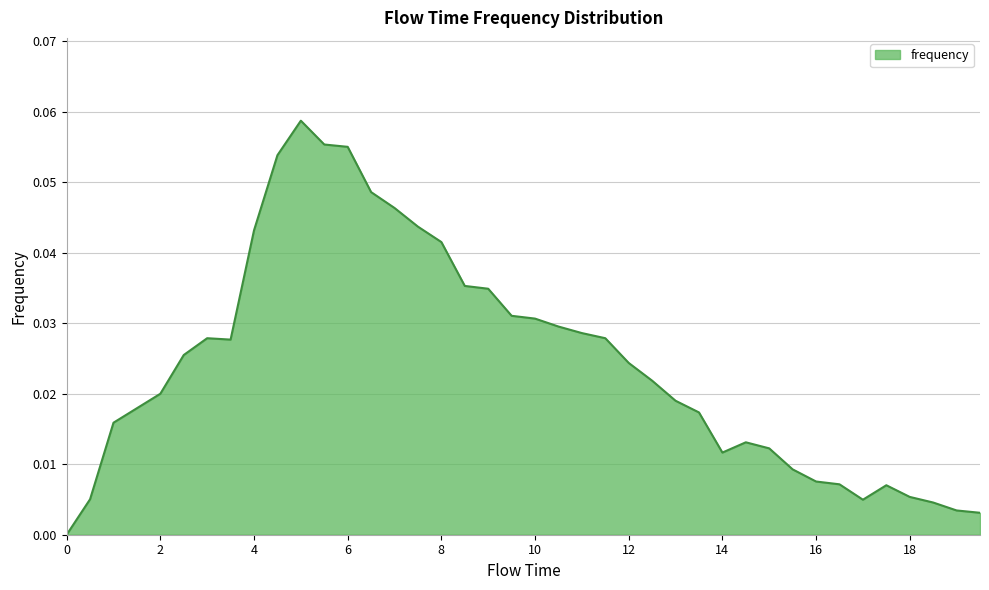

What is the label of the 22nd point from the left?

10.5